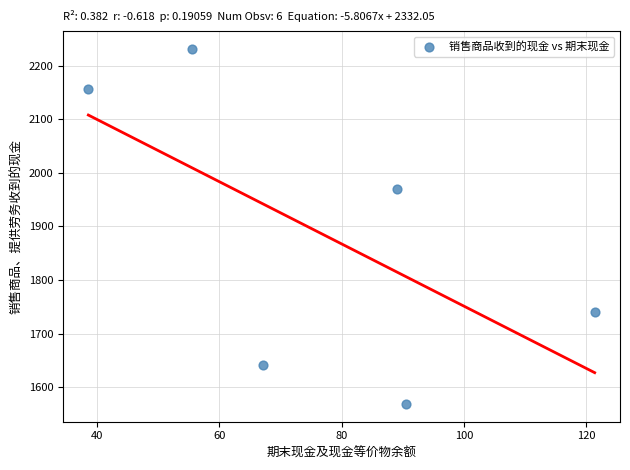

What is the range of X values (max minus min)?

82.8